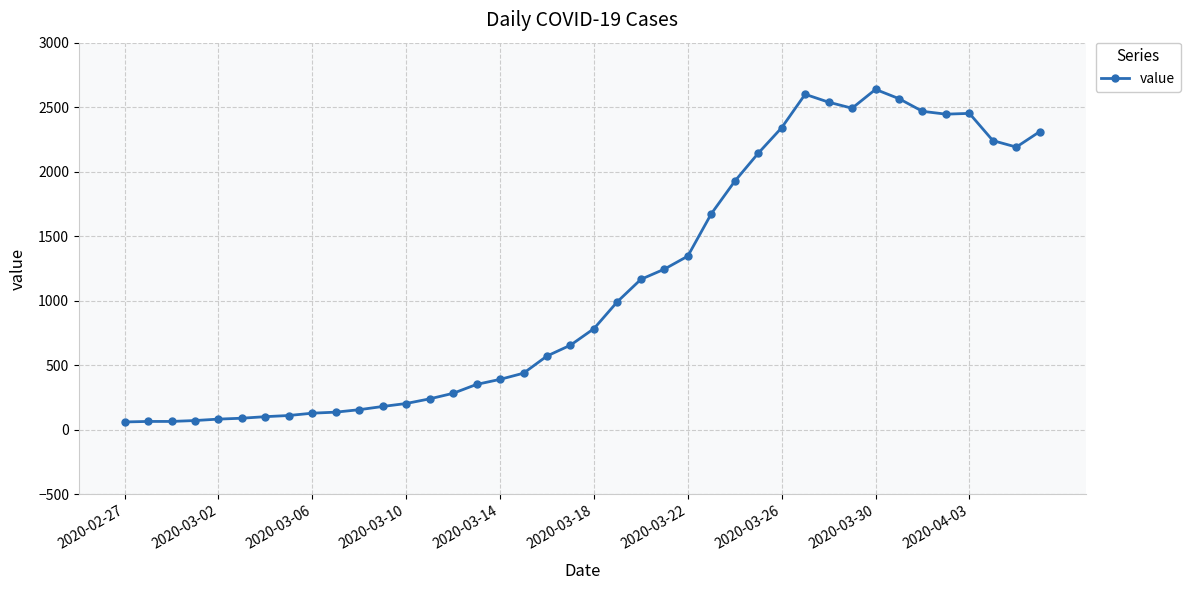

True or false: there are more than 1 points higher than both neighbors.

True